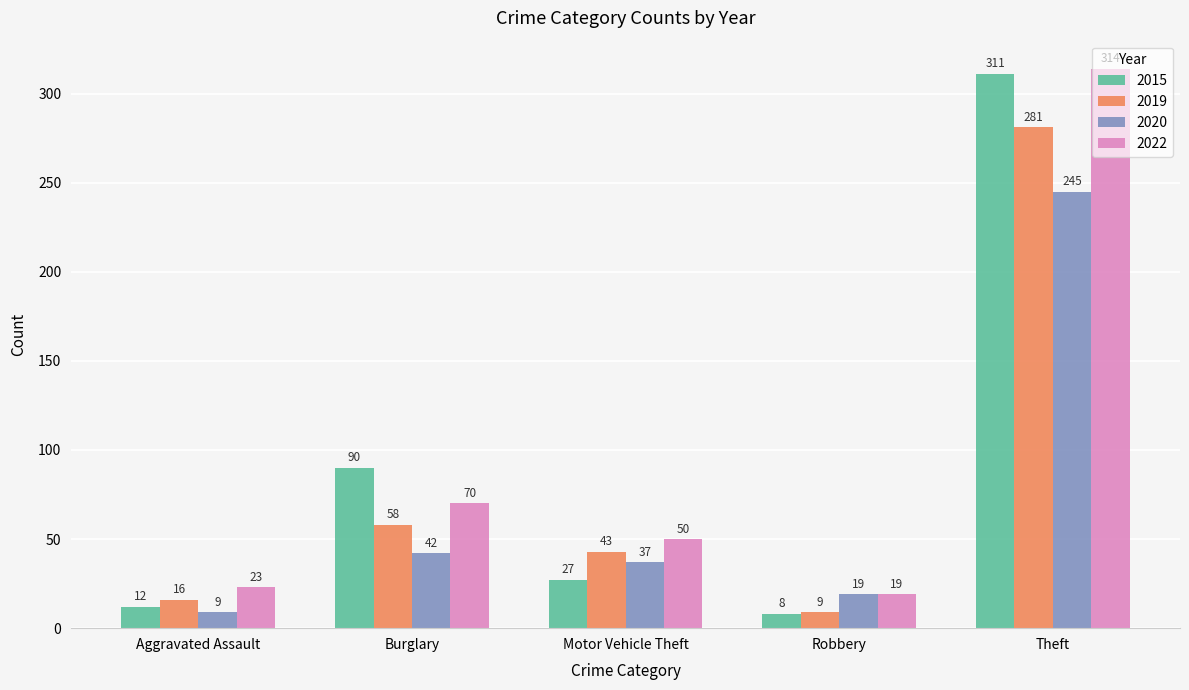

Which series changed the most between Aggravated Assault and Theft?

2015